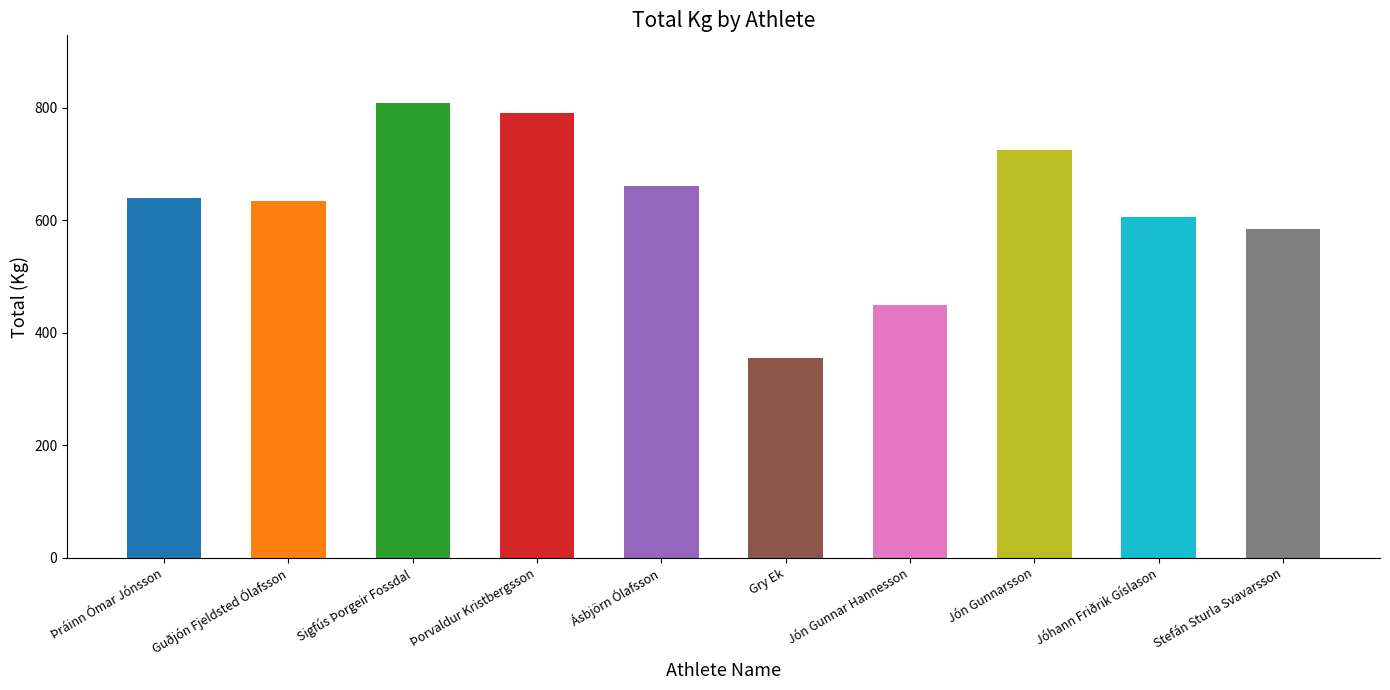

What position from the right is Þorvaldur Kristbergsson?

7